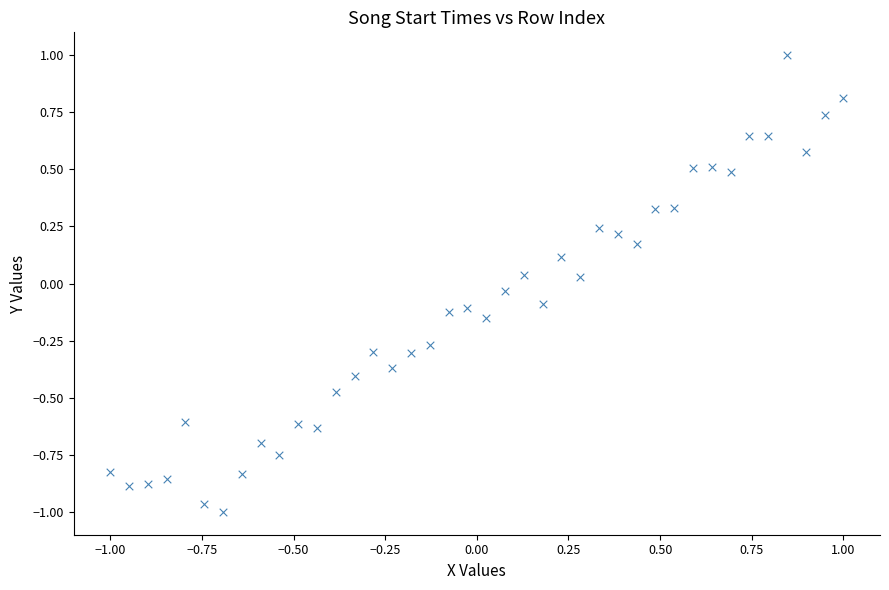

What is the range of Y values (max minus min)?

2.0